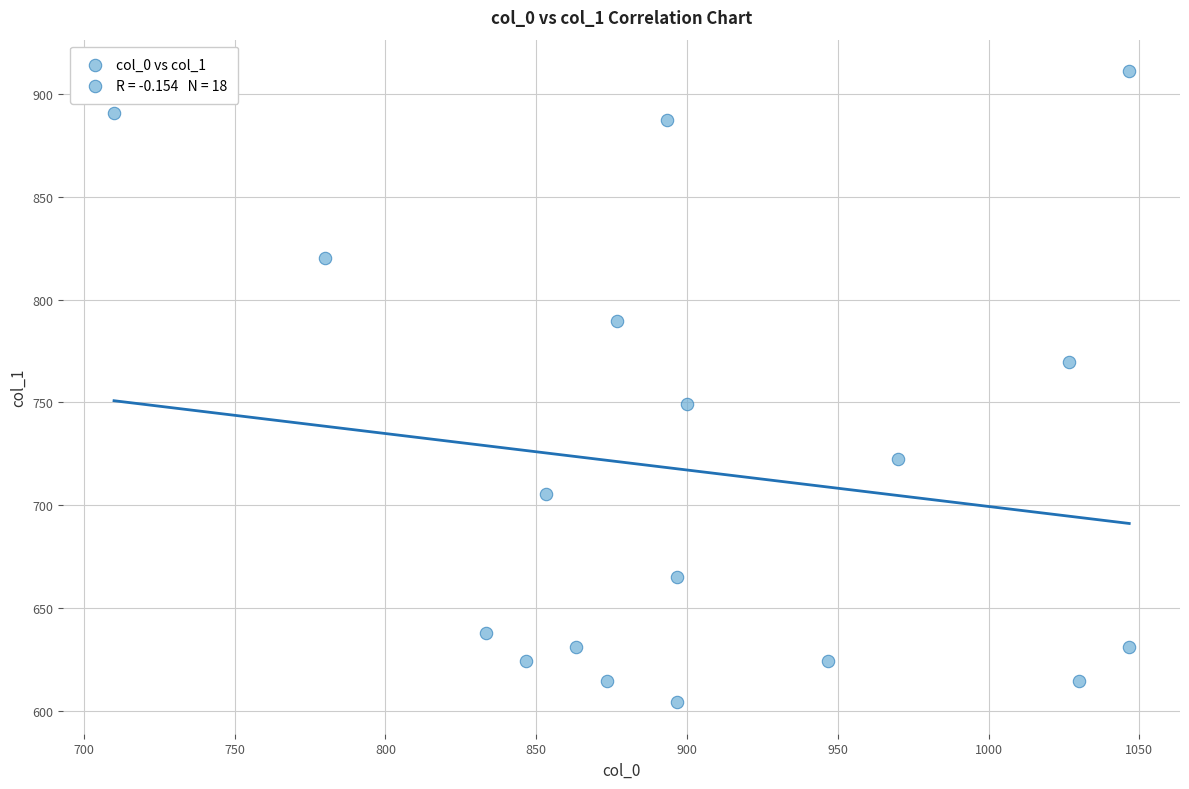

What is the range of X values (max minus min)?

336.7